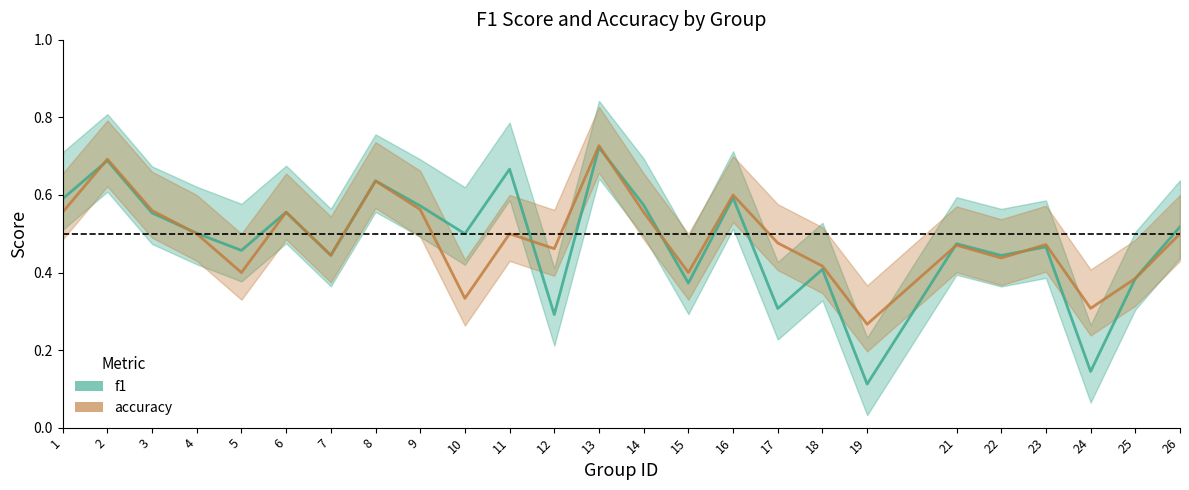

At 5, list the series in order from largest to smallest.

f1, accuracy